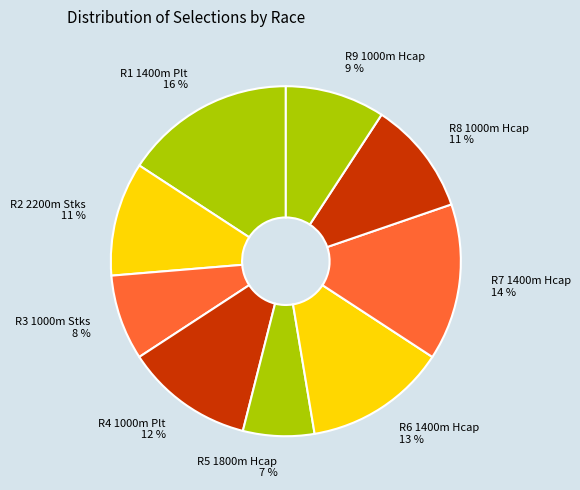

To the nearest percent, what portion does R2 2200m Stks represent?

11%